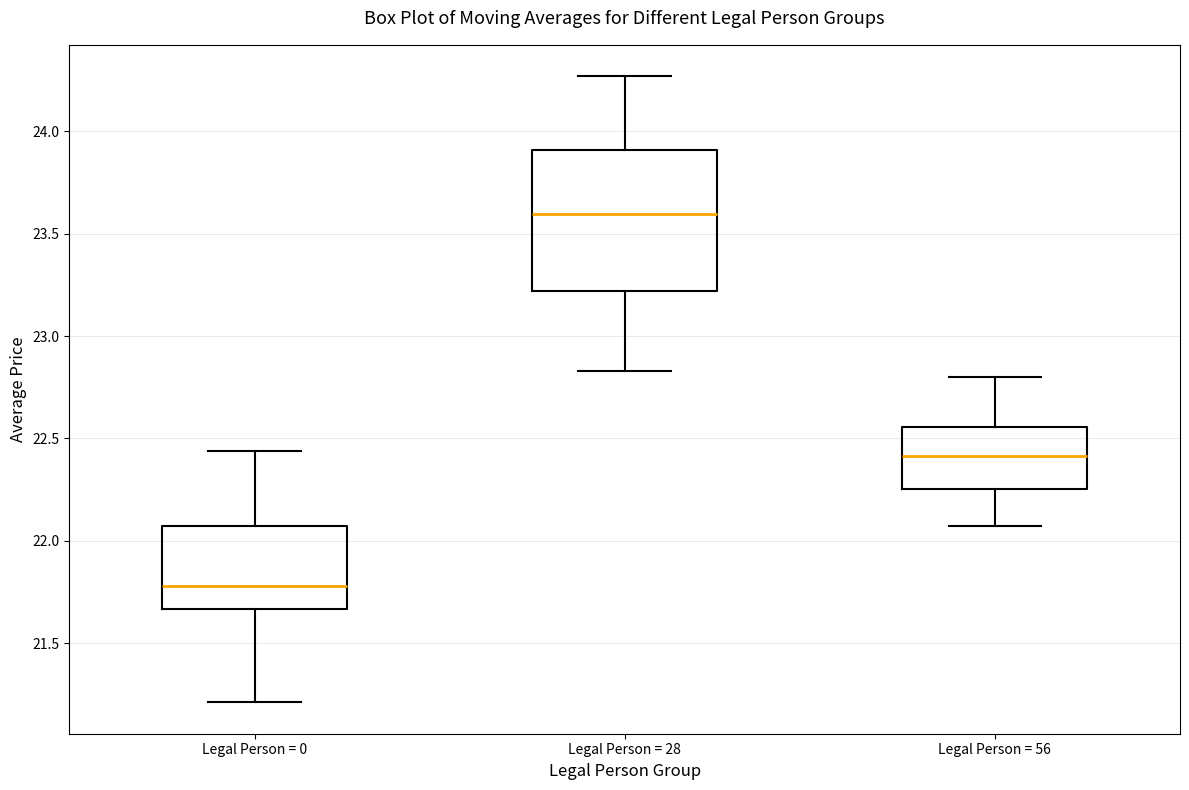

Where does the median line of the box for Legal Person = 0 sit on the y-axis? The values are not printed on the chart, so give them approximately, as read against the axis.

21.80